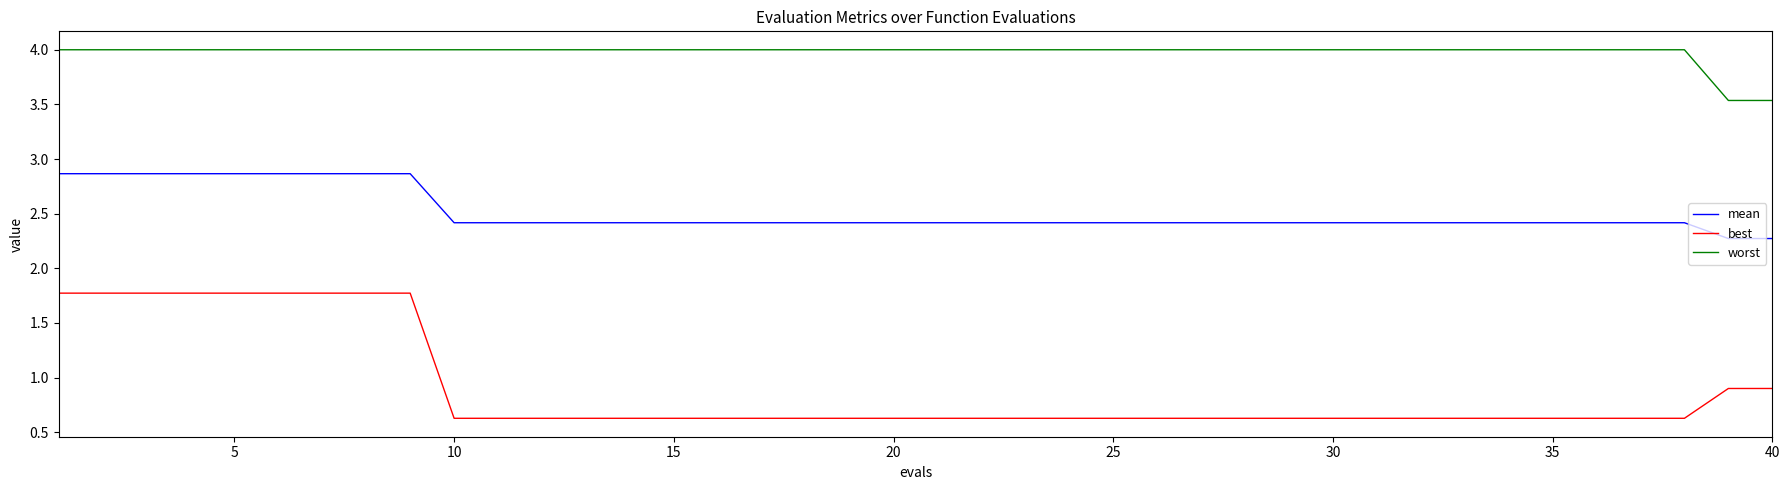

Which series has the largest total across all categories?

worst